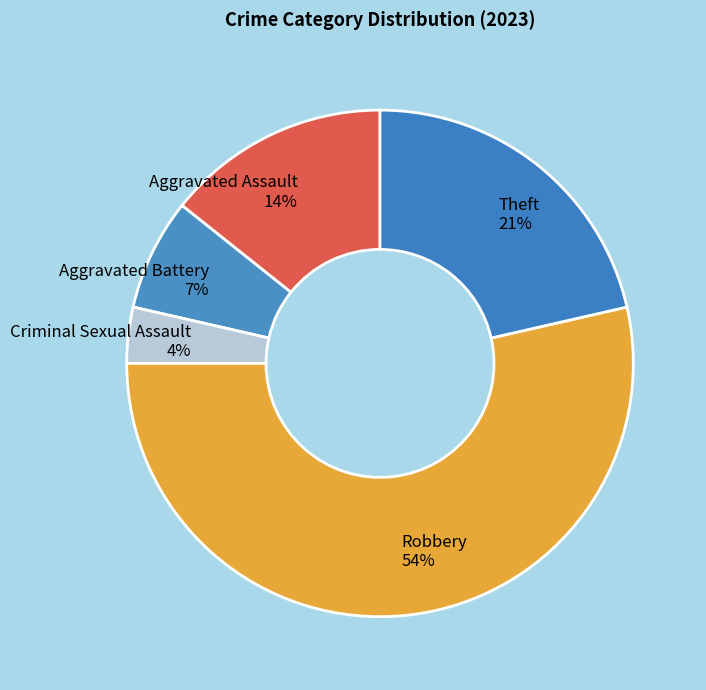

How many segments does this pie chart have?

5